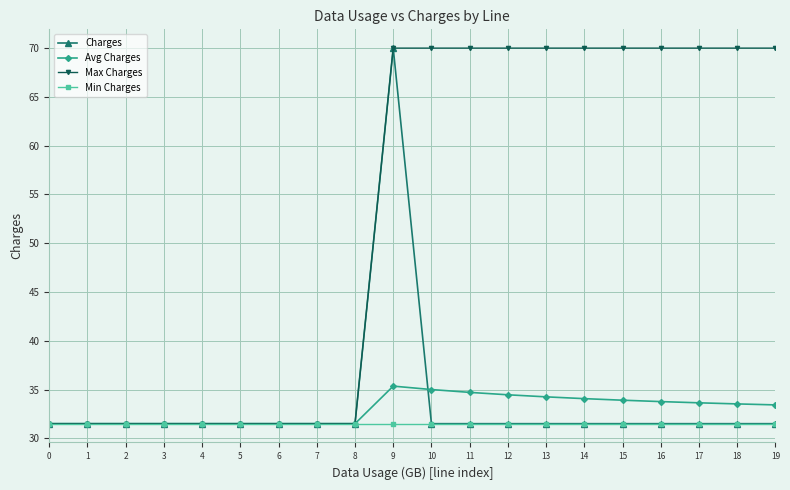

Is the value of Charges at 11 greater than the value of Avg Charges at 16?

No